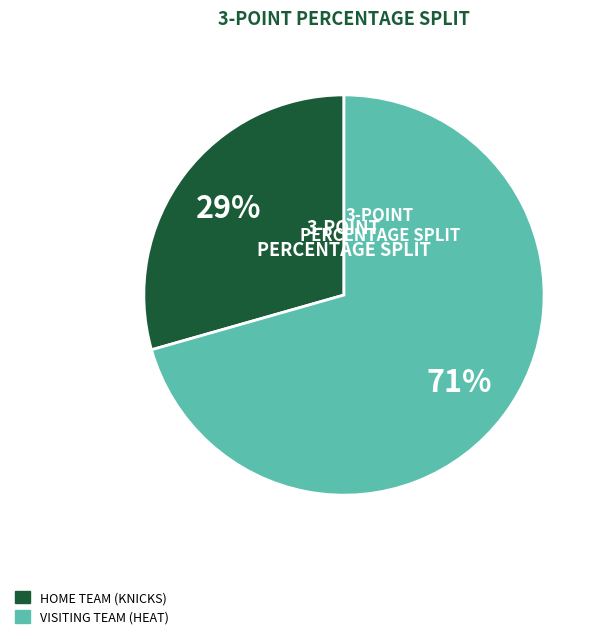

Is there any slice that represents more than half of the pie?

Yes